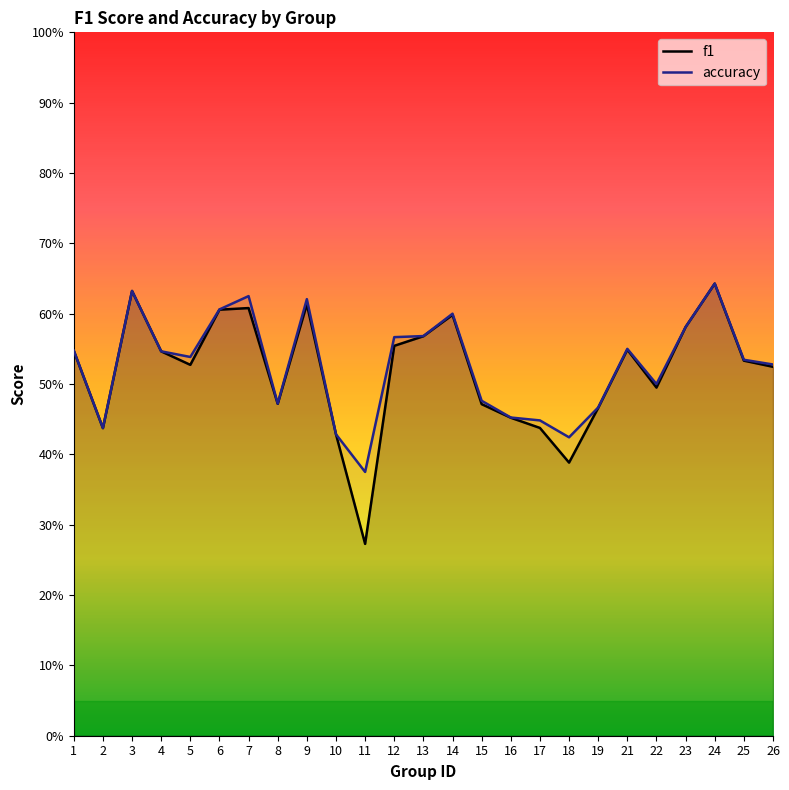

What is the highest value of the f1 series?

0.6